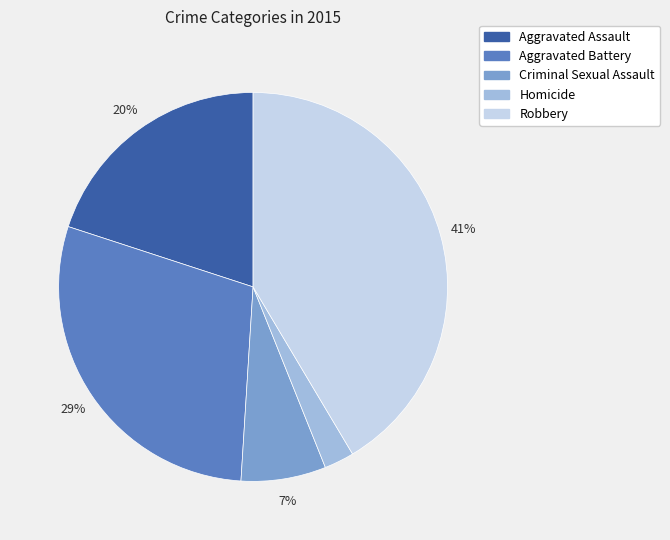

To the nearest percent, what percentage of the pie is Aggravated Battery?

29%